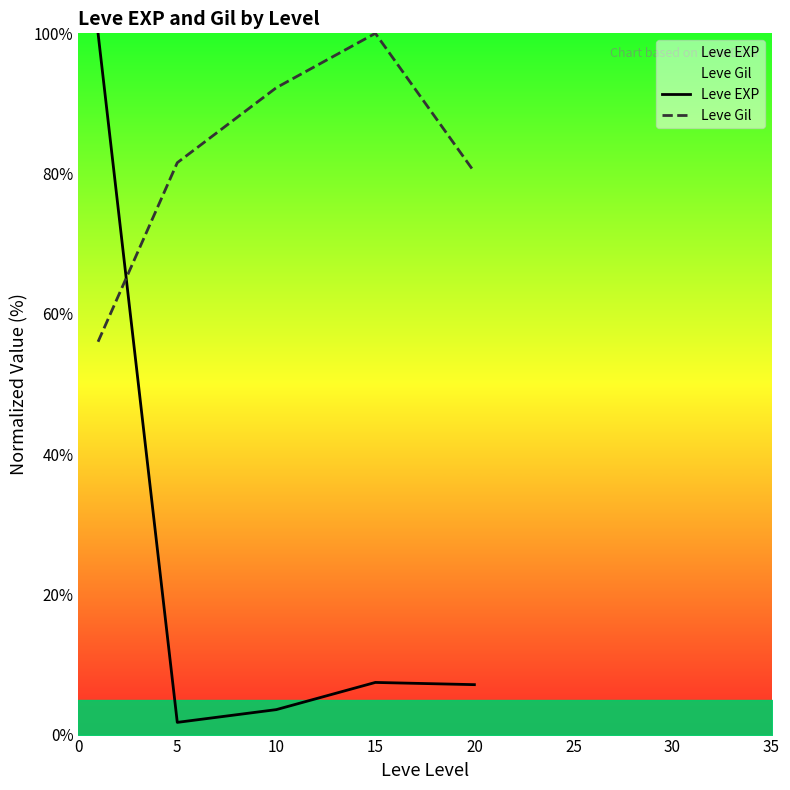

True or false: Leve EXP and Leve Gil intersect in this chart.

True